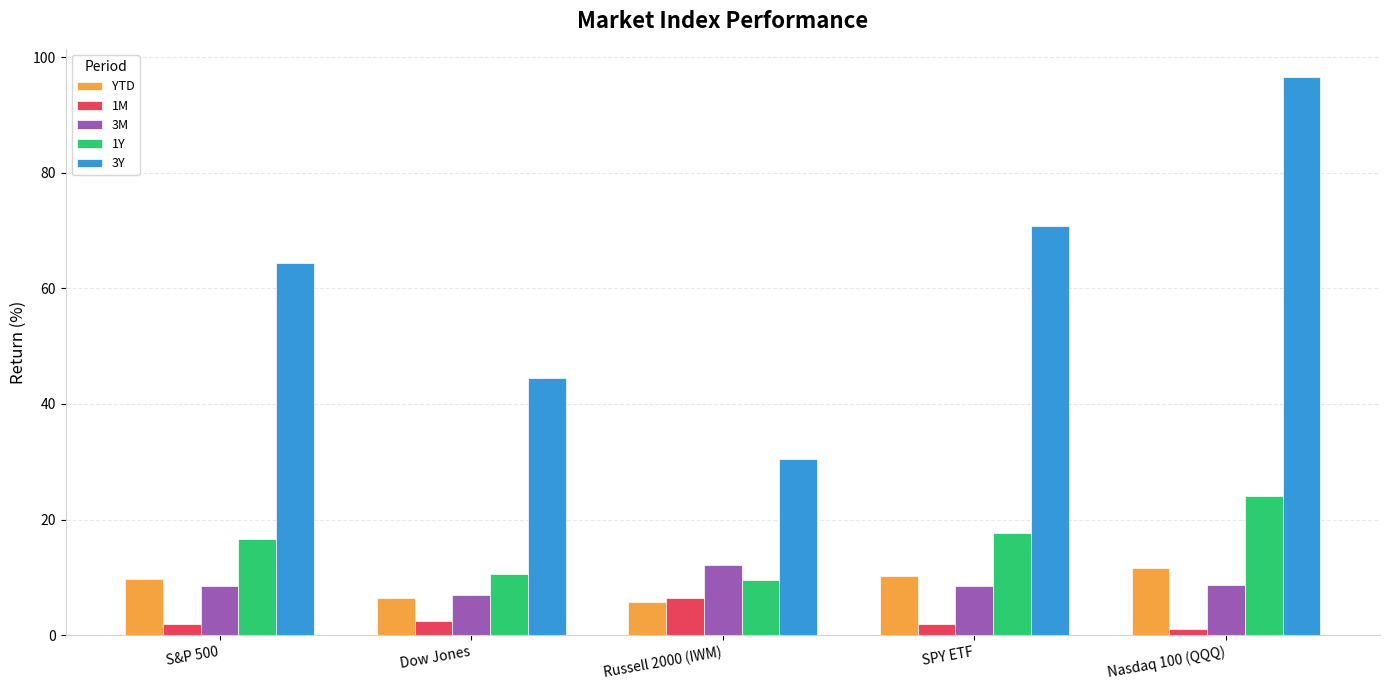

How many data points in 3M are less than 8?

1